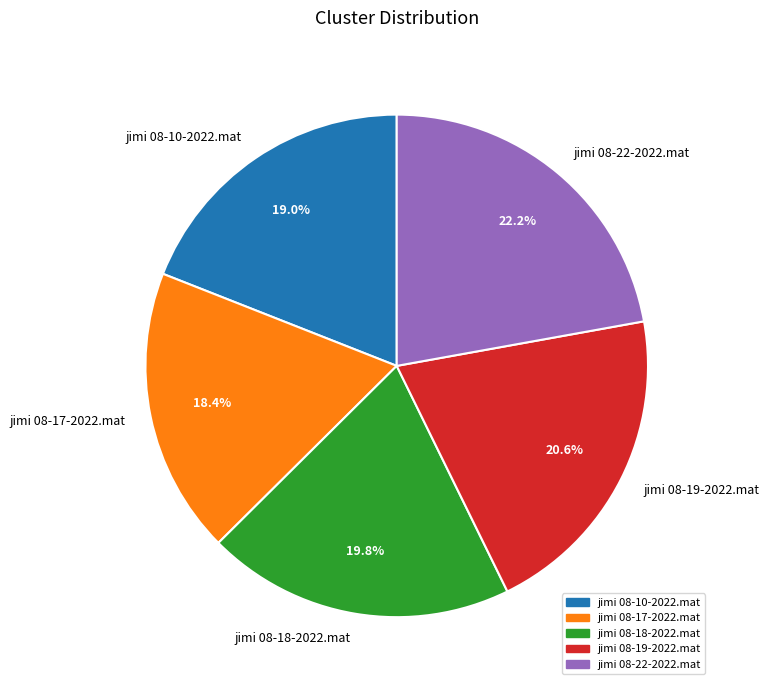

How many segments does this pie chart have?

5